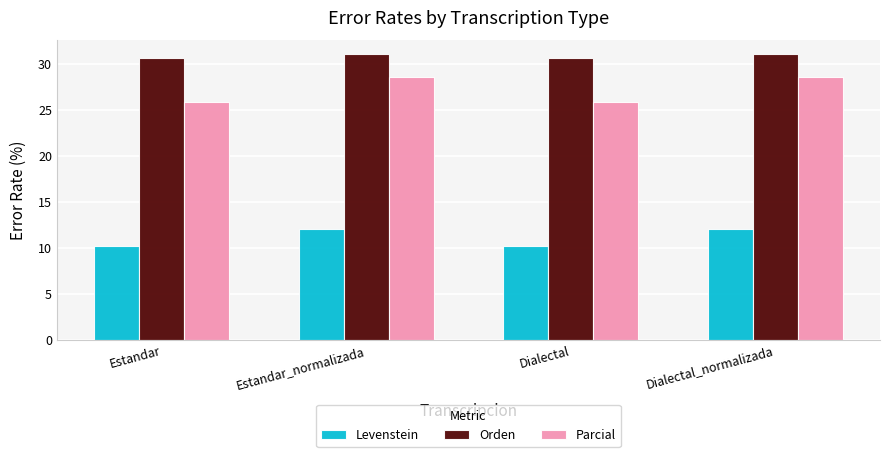

At how many categories does at least one series exceed 13?

4